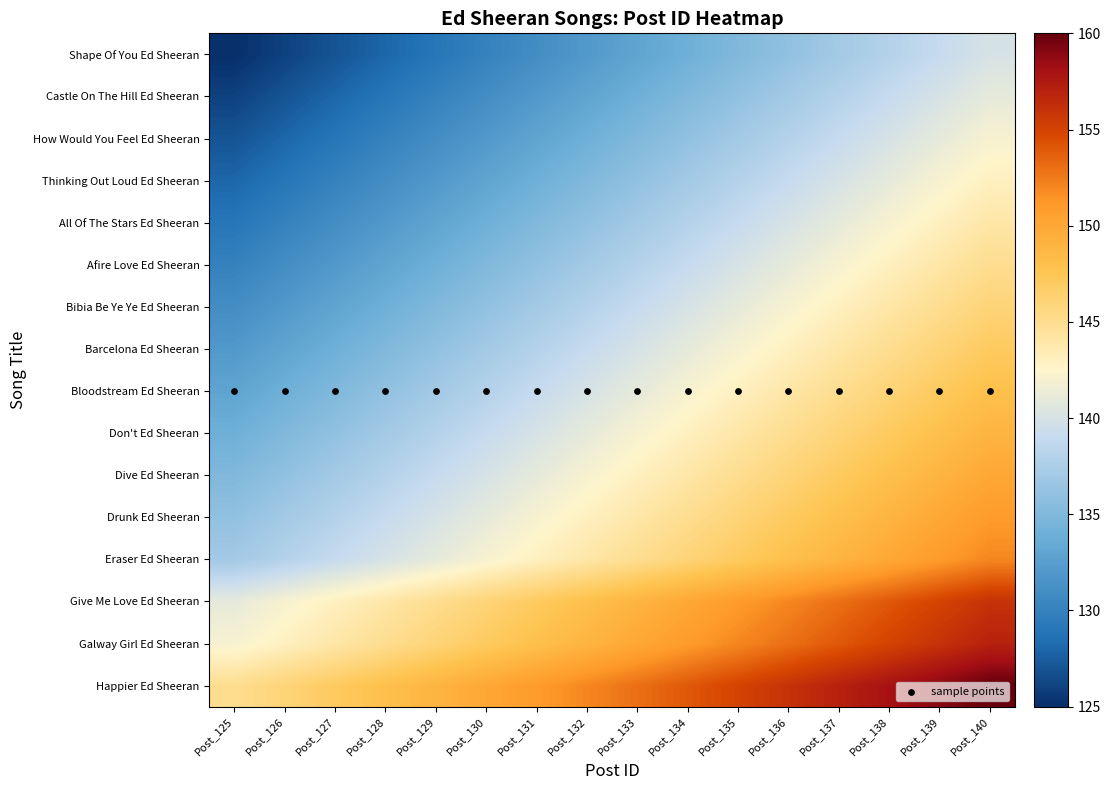

Rank the series by their maximum value, from lowest to highest.

sample points, Shape Of You Ed Sheeran, Castle On The Hill Ed Sheeran, How Would You Feel Ed Sheeran, Thinking Out Loud Ed Sheeran, All Of The Stars Ed Sheeran, Afire Love Ed Sheeran, Bibia Be Ye Ye Ed Sheeran, Barcelona Ed Sheeran, Bloodstream Ed Sheeran, Don't Ed Sheeran, Dive Ed Sheeran, Drunk Ed Sheeran, Eraser Ed Sheeran, Give Me Love Ed Sheeran, Galway Girl Ed Sheeran, Happier Ed Sheeran